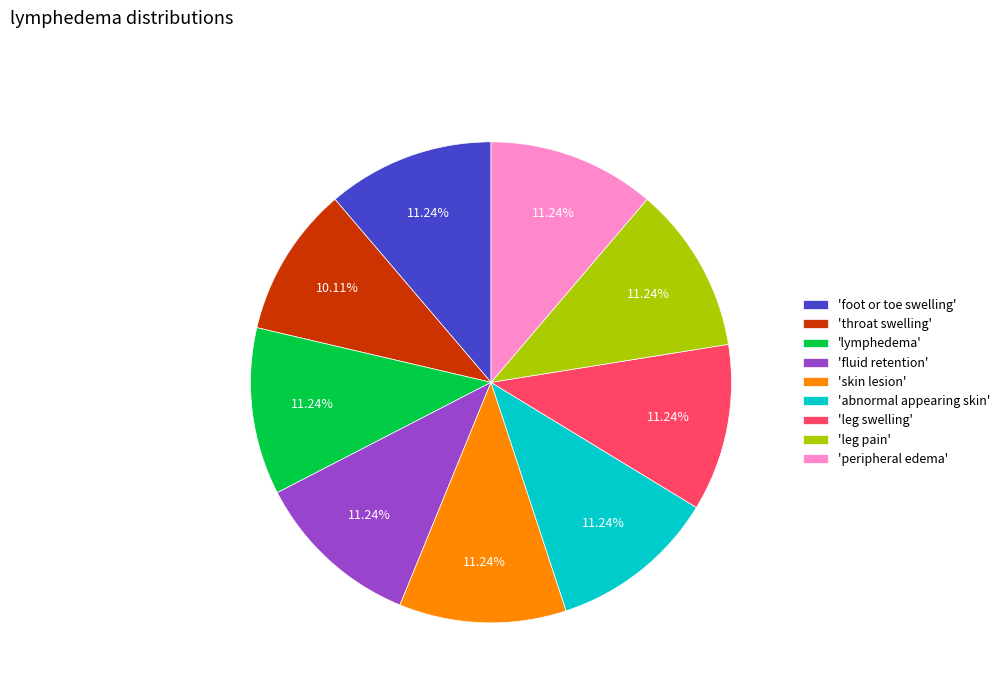

What is the smallest slice in the pie chart?

'throat swelling'